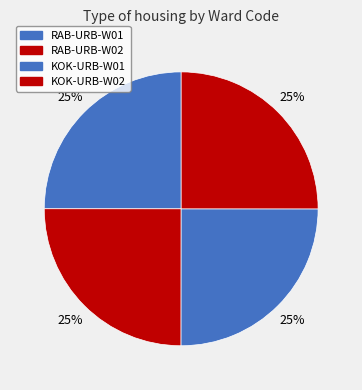

Is it true that KOK-URB-W01 is 38% of the pie?

False